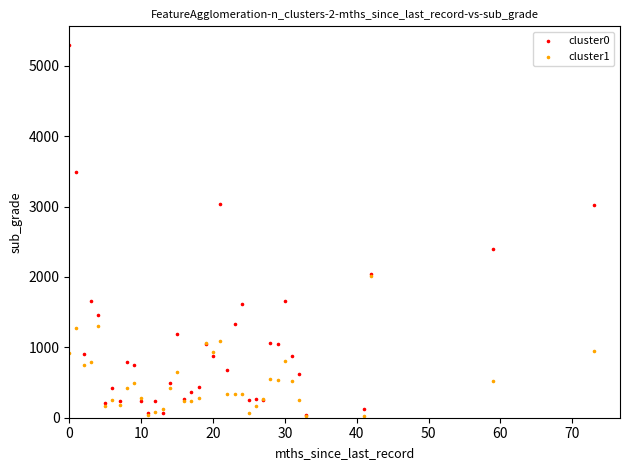

Across all series, what Y value is closest to 2660?

2391